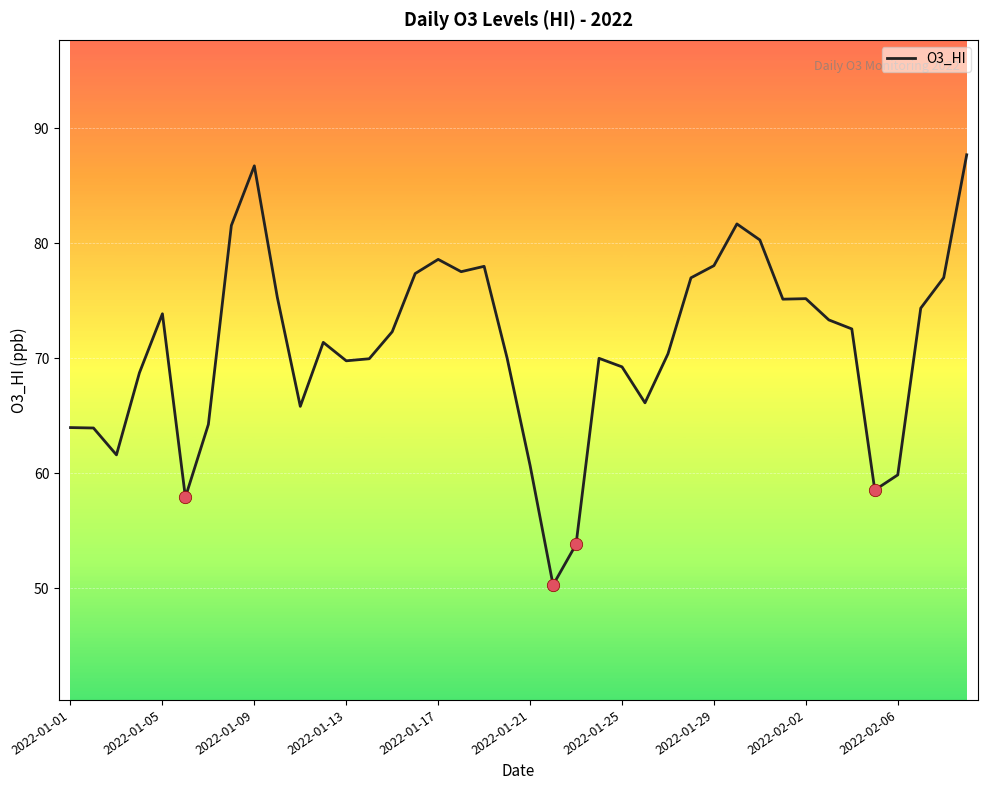

What is the maximum value shown in the chart?

87.7